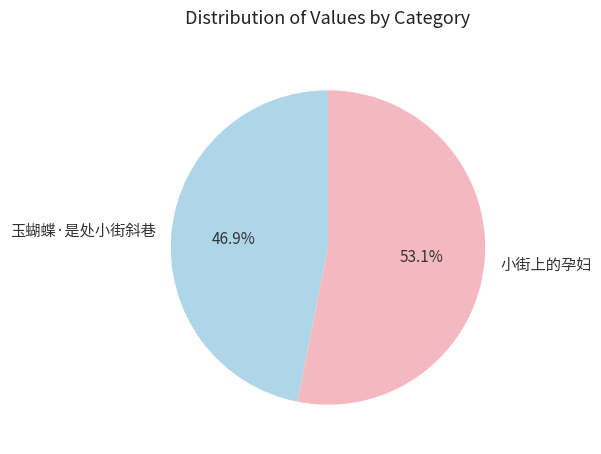

Does any single category account for the majority?

Yes